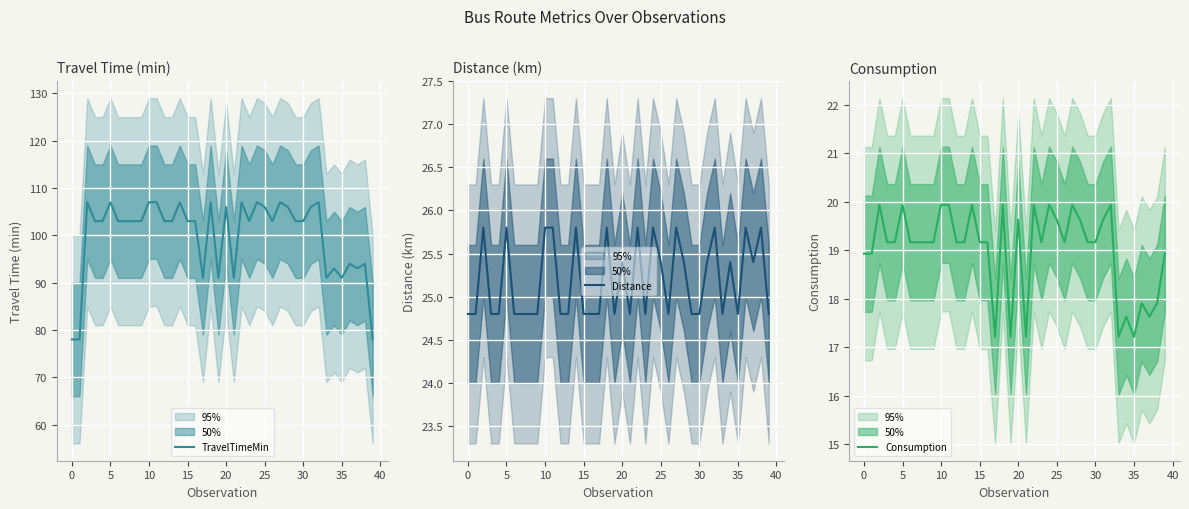

True or false: Distance and TravelTimeMin intersect in this chart.

False